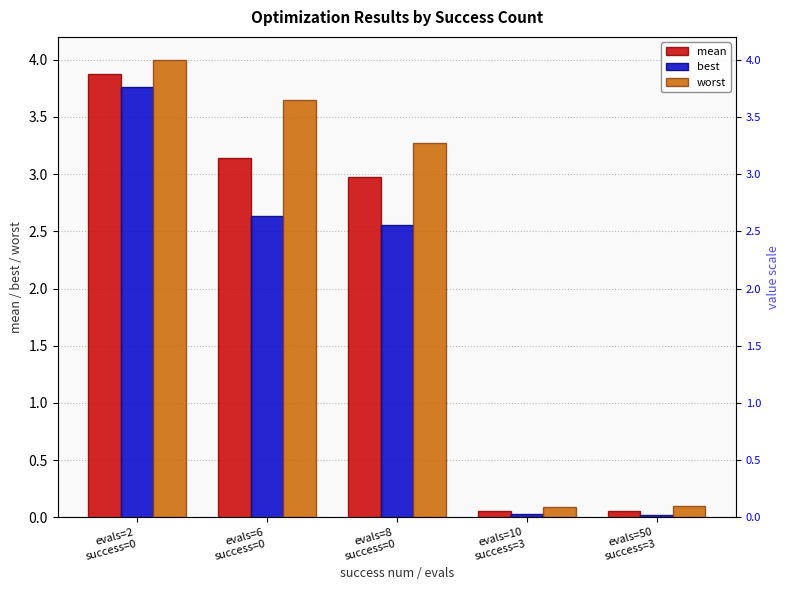

Which series has the largest total across all categories?

worst